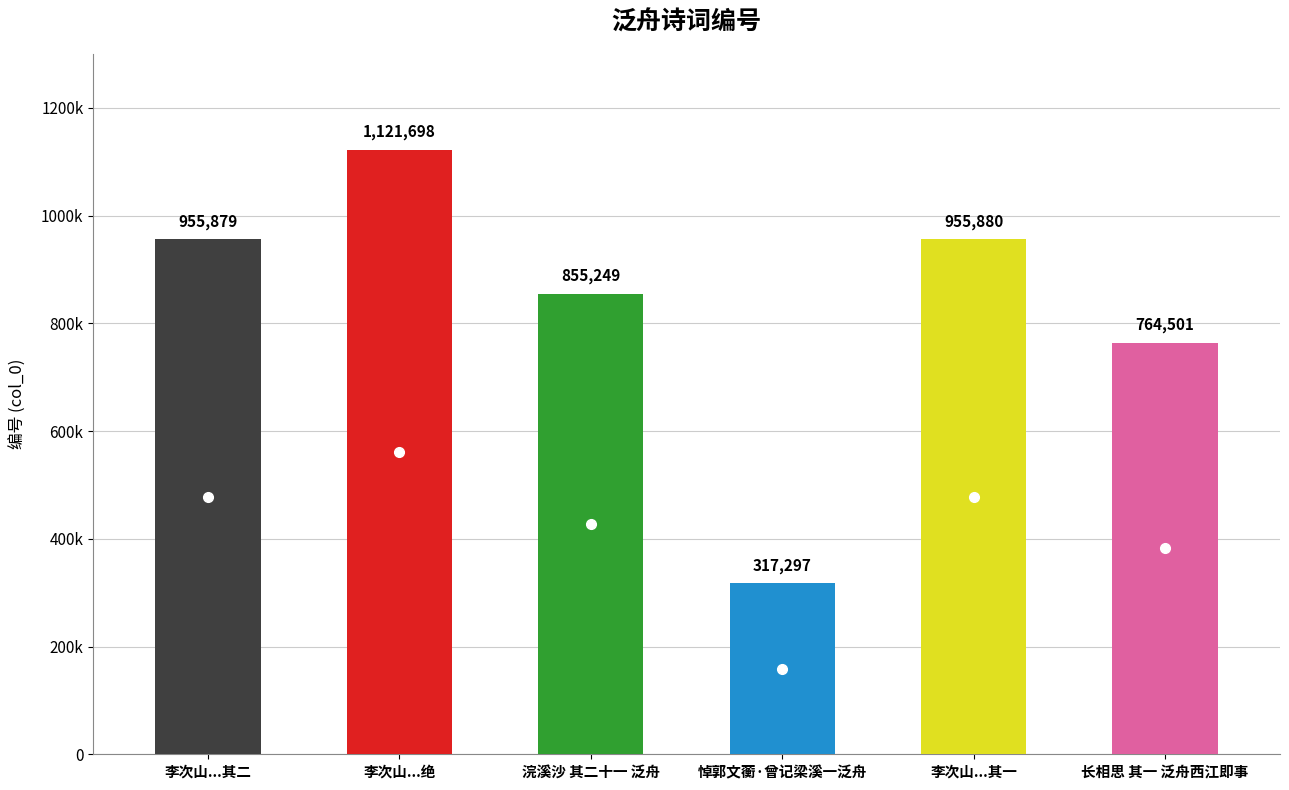

Reading left to right, extract all data points from this chart.

李次山自画两图其一泛舟湖山之下小女奴坐船头吹笛其一跨驴渡小桥入深谷各题一绝 其二=955879	李次山自画两图其一泛舟湖山之下小女奴坐船头吹笛其一跨驴渡小桥入深谷各题一绝=1121698	浣溪沙 其二十一 泛舟=855249	悼郭文蘅·曾记梁溪一泛舟=317297	李次山自画两图其一泛舟湖山之下小女奴坐船头吹笛其一跨驴渡小桥入深谷各题一绝 其一=955880	长相思 其一 泛舟西江即事=764501